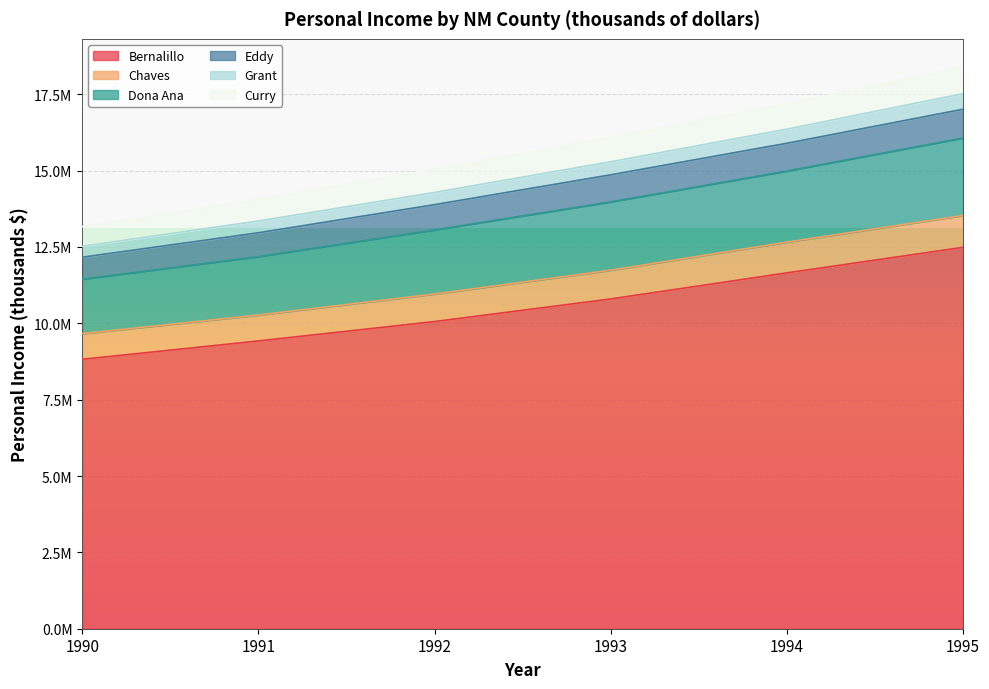

Where is Bernalillo nearest to the value 10653462?

1993